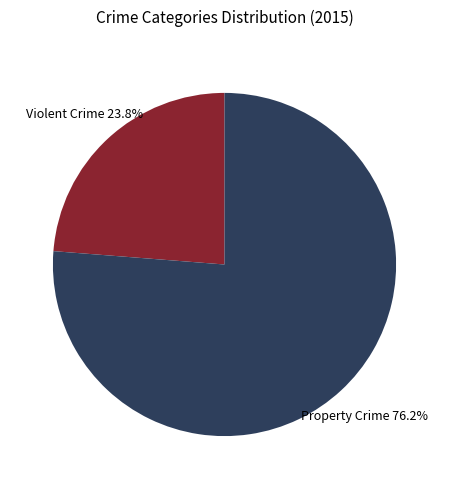

To the nearest percent, what is the difference between the largest and smallest slice percentages?

52%